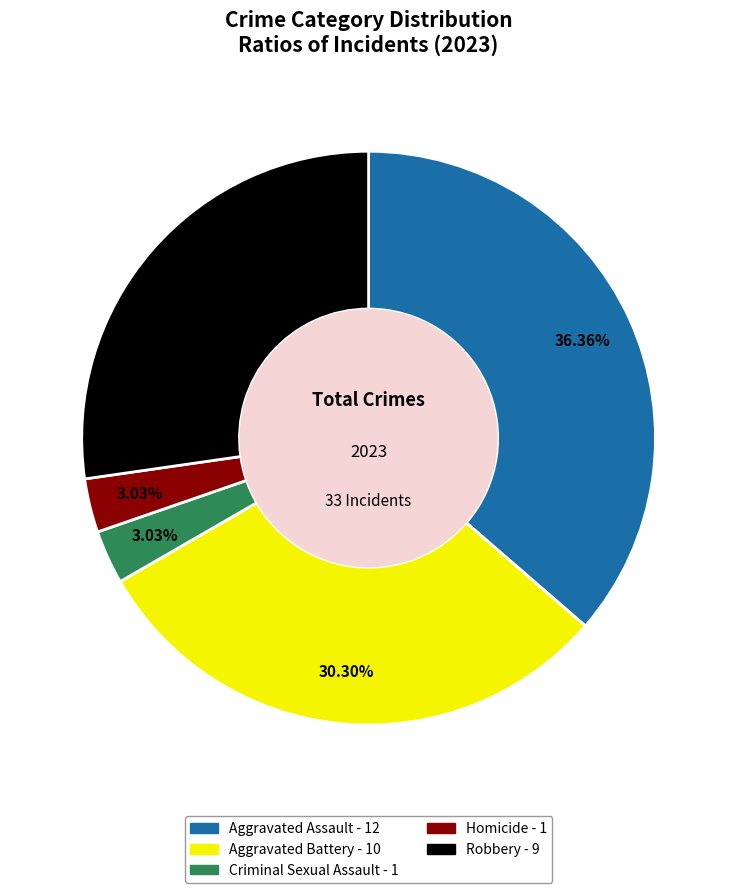

To the nearest percent, what percentage of the pie is Aggravated Assault?

36%